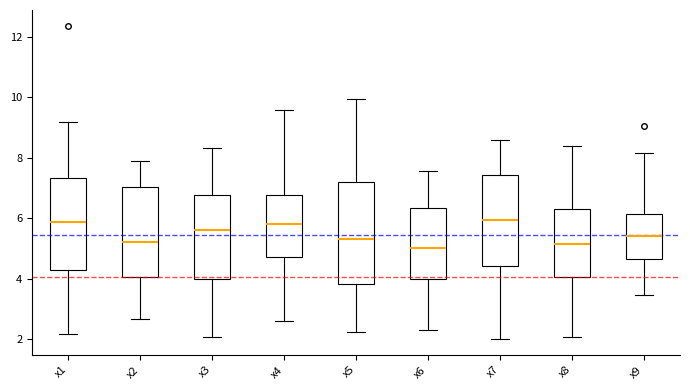

Reading left to right, read every box against the y-axis: the position of its median line, the range the box covers, and the ends of its whiskers. The values are not printed on the chart, so give them approximately, as read against the axis.

x1: median 5.8, box 4.2 to 7.4, whiskers 2.2 to 9.2
x2: median 5.2, box 4.0 to 7.0, whiskers 2.6 to 7.8
x3: median 5.6, box 4.0 to 6.8, whiskers 2.0 to 8.4
x4: median 5.8, box 4.8 to 6.8, whiskers 2.6 to 9.6
x5: median 5.4, box 3.8 to 7.2, whiskers 2.2 to 10.0
x6: median 5.0, box 4.0 to 6.4, whiskers 2.4 to 7.6
x7: median 6.0, box 4.4 to 7.4, whiskers 2.0 to 8.6
x8: median 5.2, box 4.0 to 6.2, whiskers 2.0 to 8.4
x9: median 5.4, box 4.6 to 6.2, whiskers 3.4 to 8.2